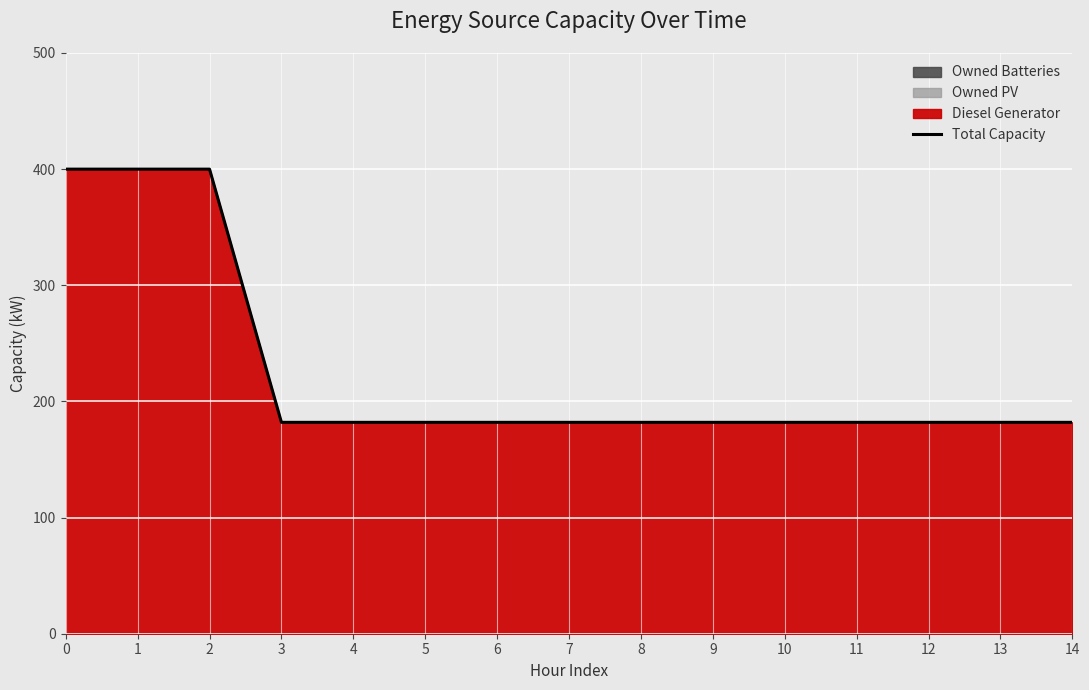

Is it true that the value at 13 is 96?

False